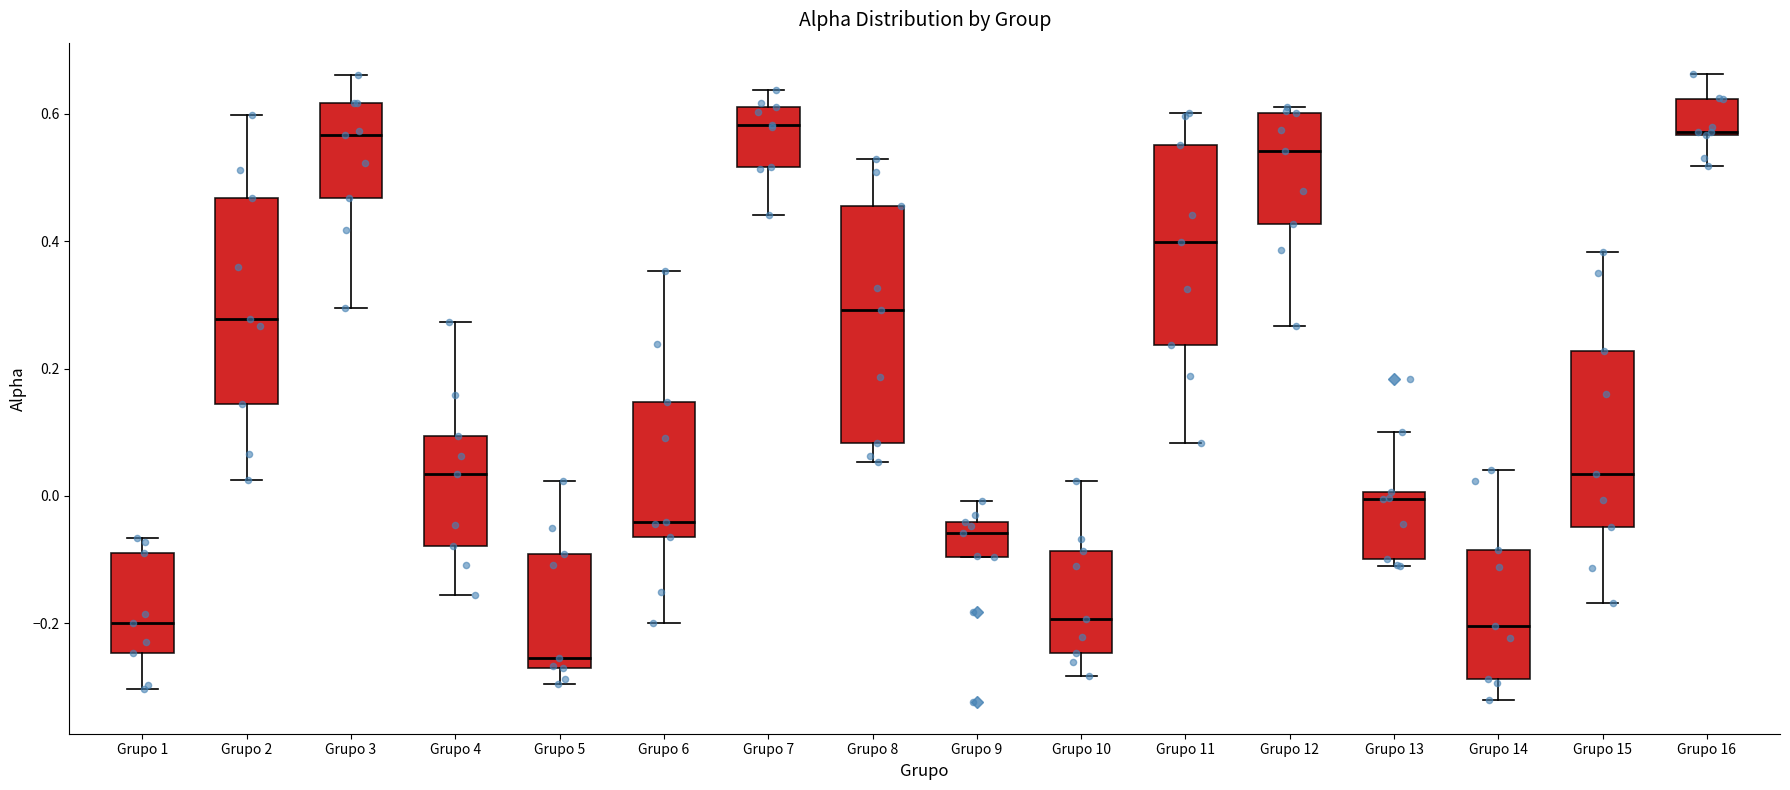

Where is the upper edge of the box for Grupo 4 on the y-axis? The values are not printed on the chart, so give them approximately, as read against the axis.

0.10